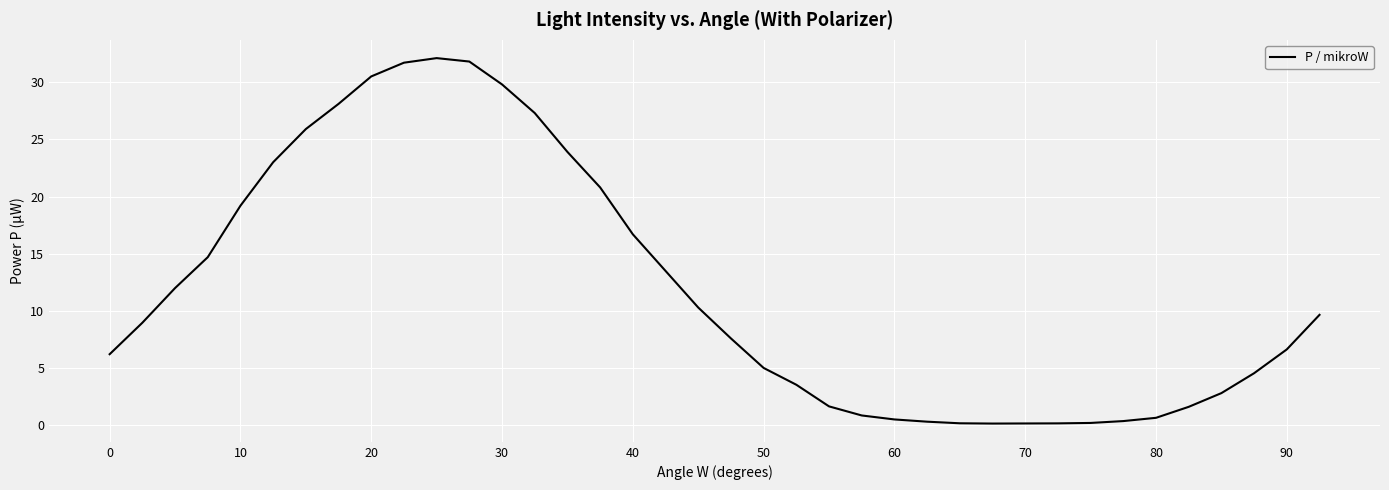

What is the maximum value shown in the chart?

32.1